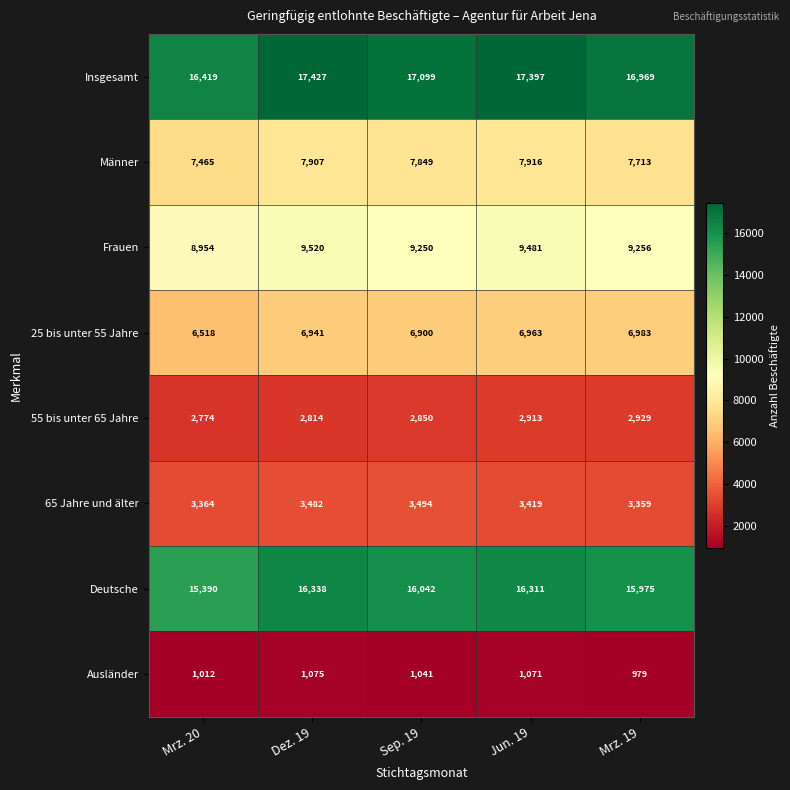

Rank the series at Mrz. 20 from lowest to highest value.

Ausländer, 55 bis unter 65 Jahre, 65 Jahre und älter, 25 bis unter 55 Jahre, Männer, Frauen, Deutsche, Insgesamt